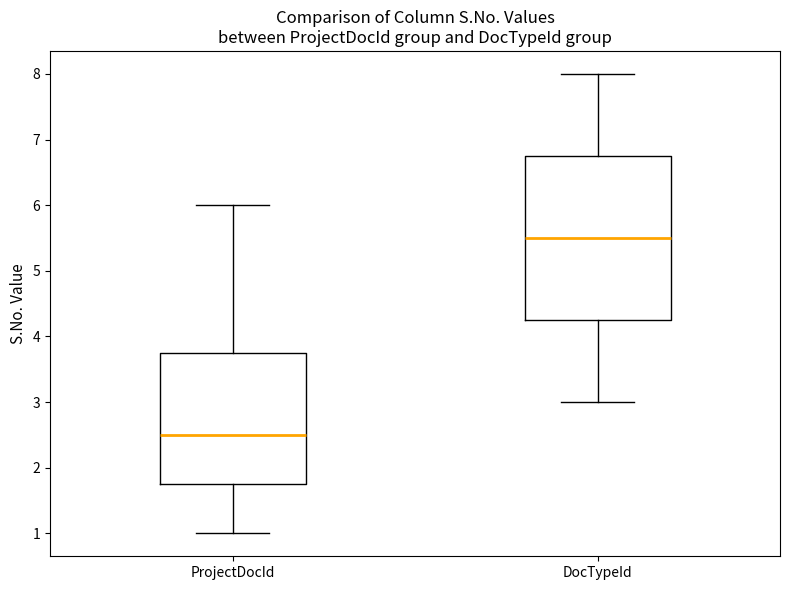

Which box has the highest median line?

DocTypeId